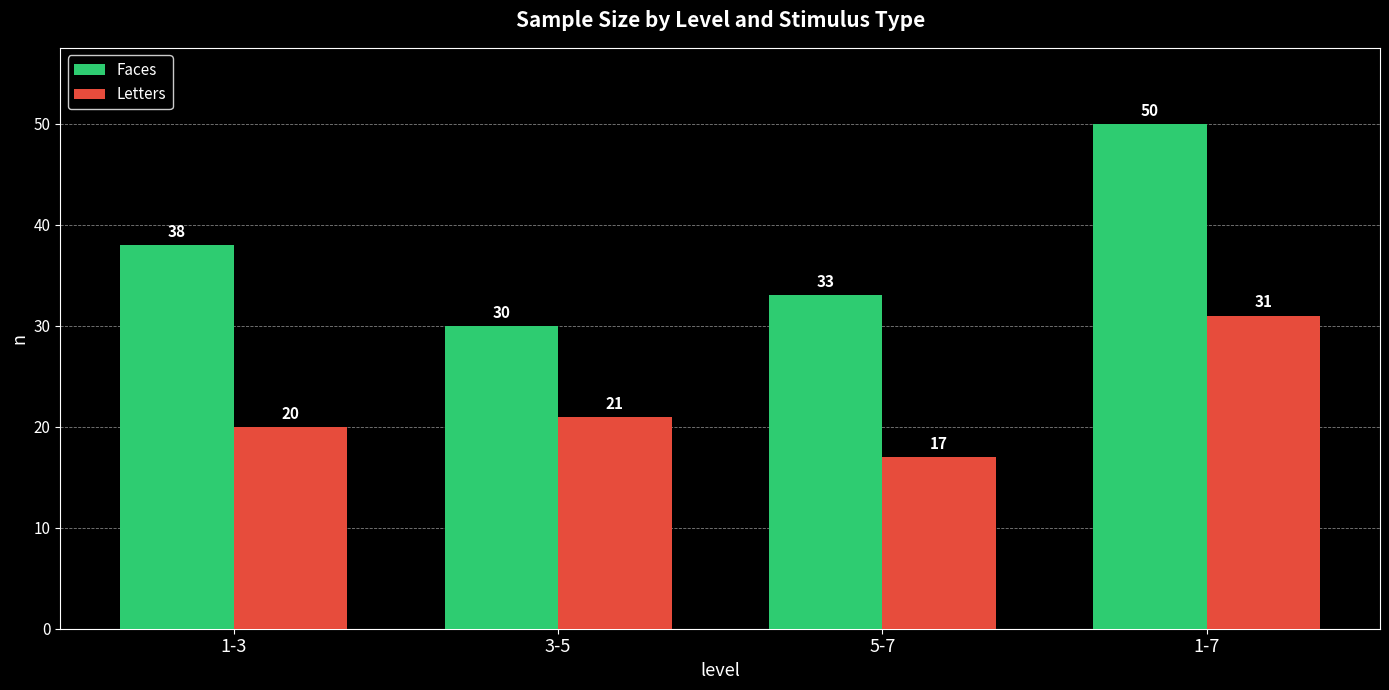

Reading right to left, transcribe all the data shown in this chart.

Faces: 1-7=50	5-7=33	3-5=30	1-3=38
Letters: 1-7=31	5-7=17	3-5=21	1-3=20